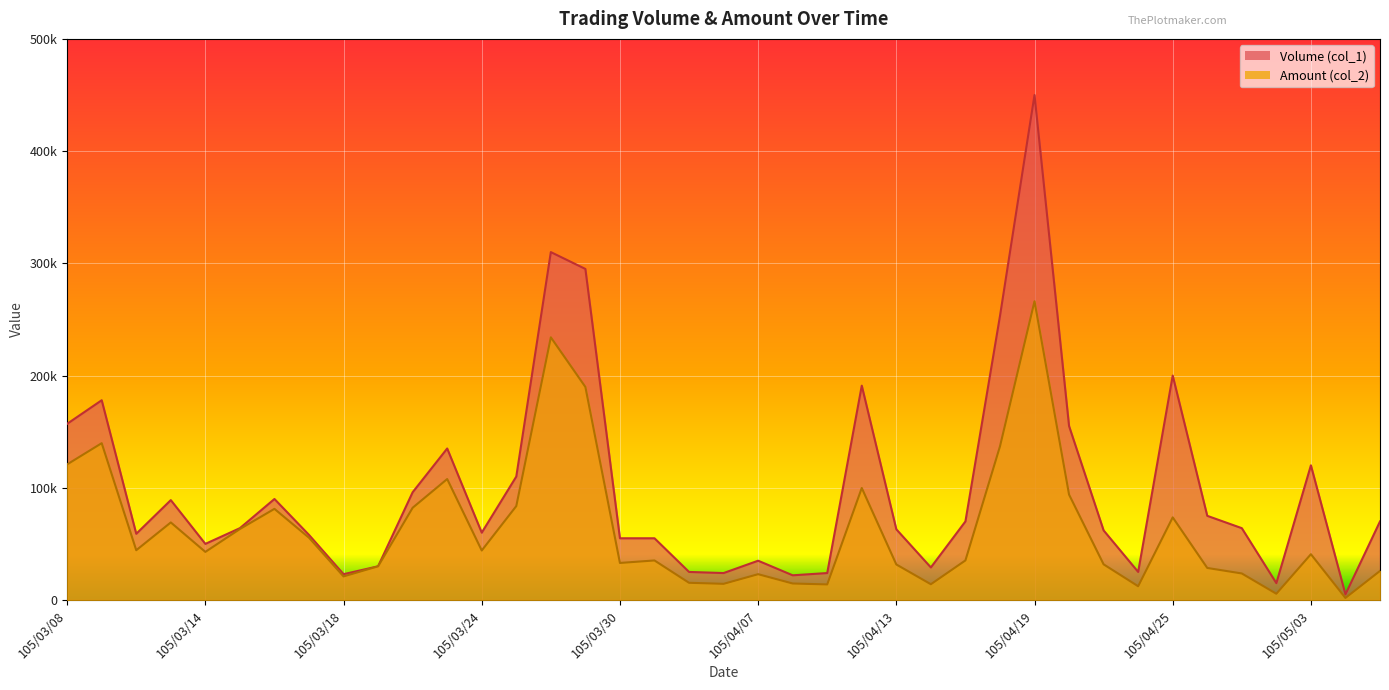

Which series has the widest spread of values?

Volume (col_1)